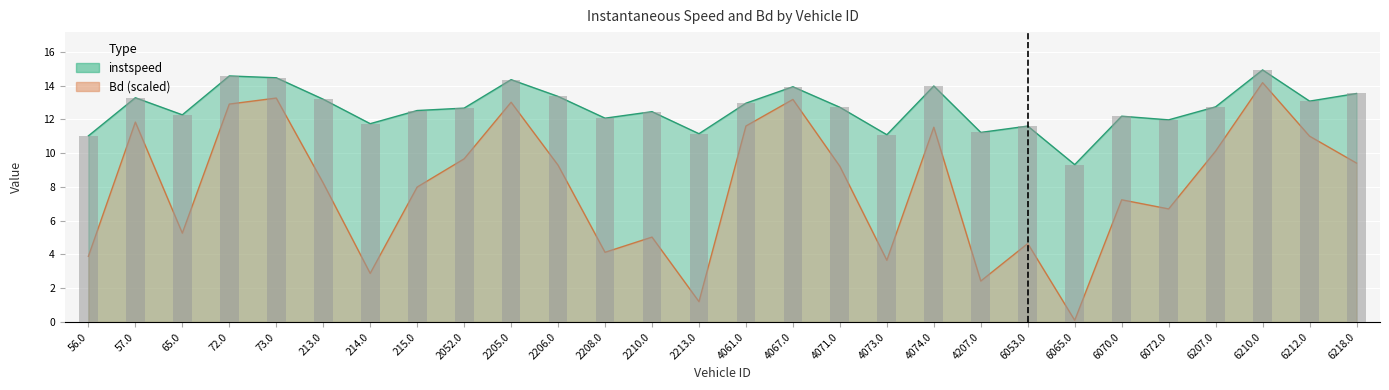

What is the label of the 20th bar from the right?

2052.0